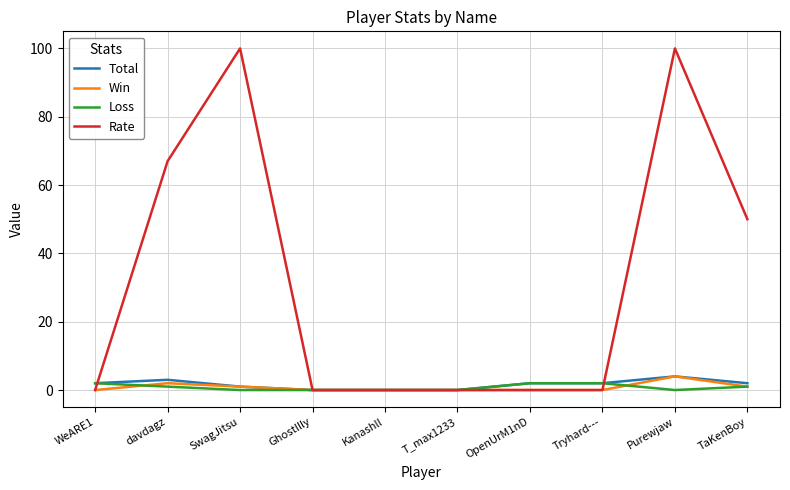

What is the spread (max minus min) of values at OpenUrM1nD?

2